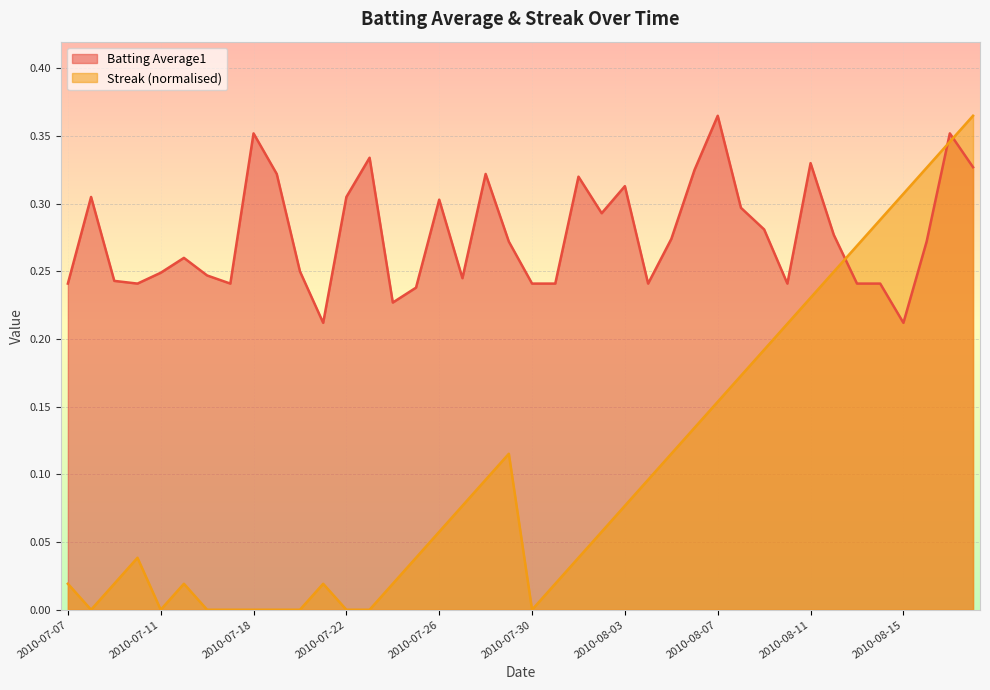

The value of Batting Average1 at 2010-08-16 is 0.3. True or false?

True